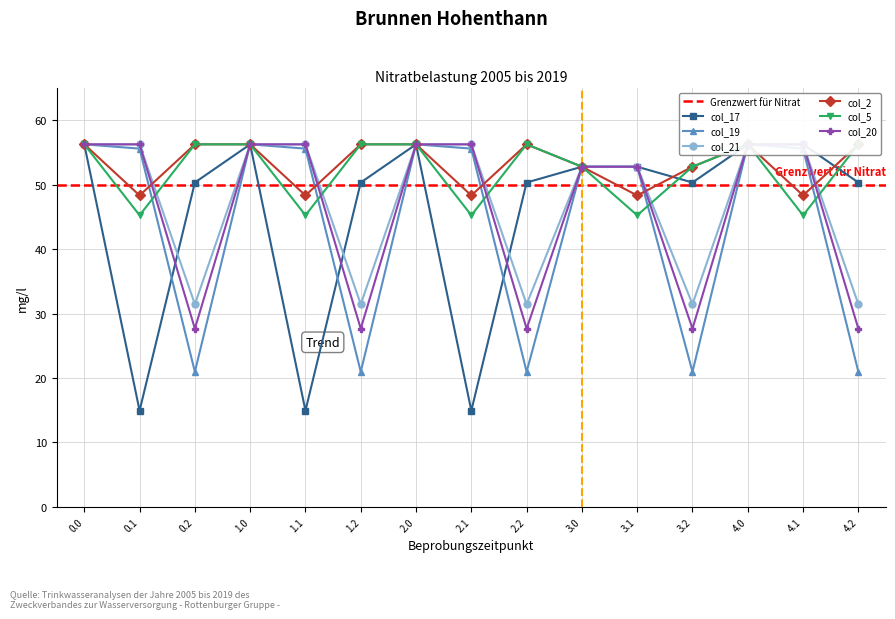

What is the difference between the maximum and second lowest values in the col_17 series?

41.3